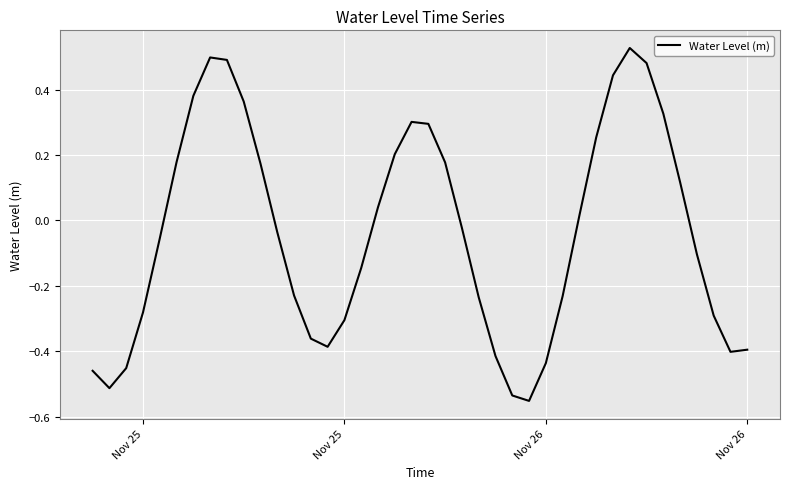

What is the difference between the maximum and minimum values?

1.1